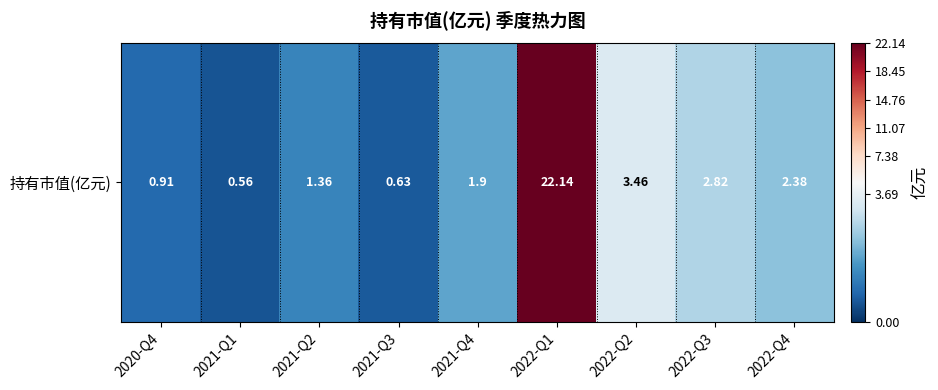

What is the difference between the values at 2020-Q4 and 2022-Q3?

1.9